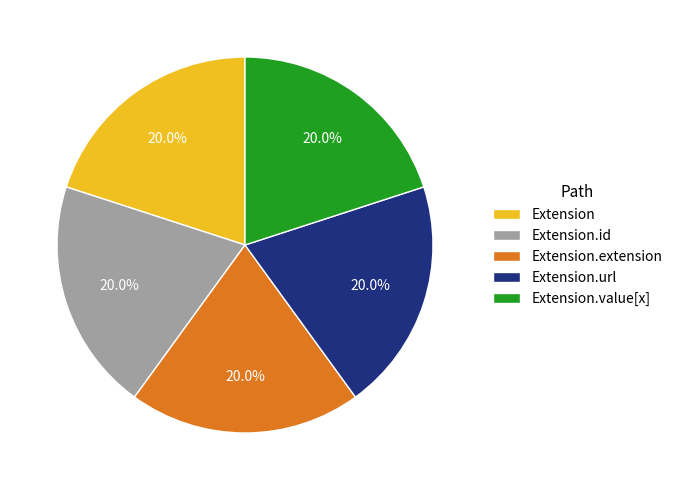

Count the number of slices in the pie.

5